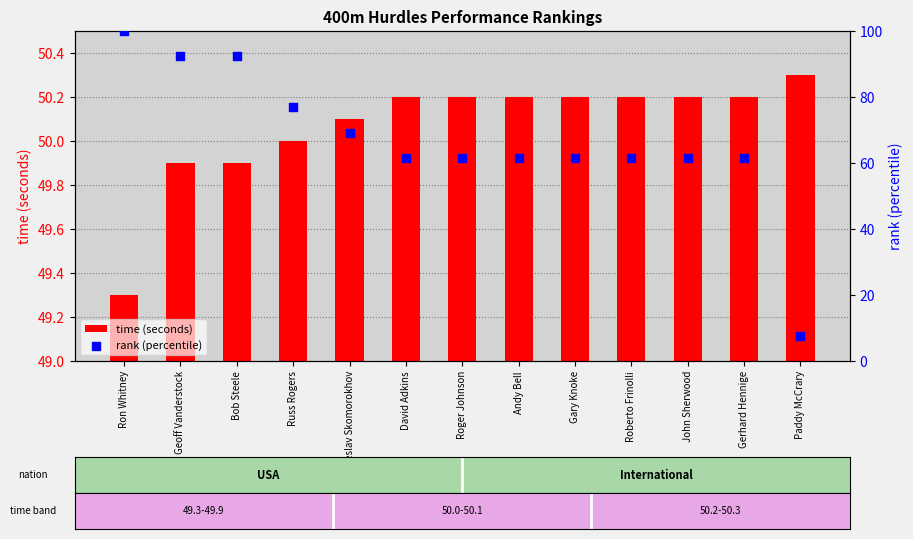

Which series has the largest total across all categories?

rank (percentile)